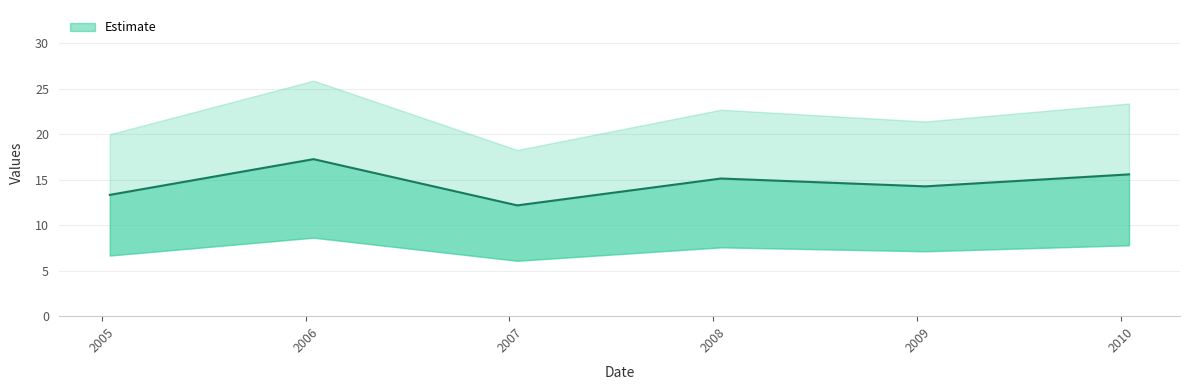

List the labels in order of value, smallest first.

2007-01-15, 2005-01-15, 2009-01-15, 2008-01-15, 2010-01-15, 2006-01-15